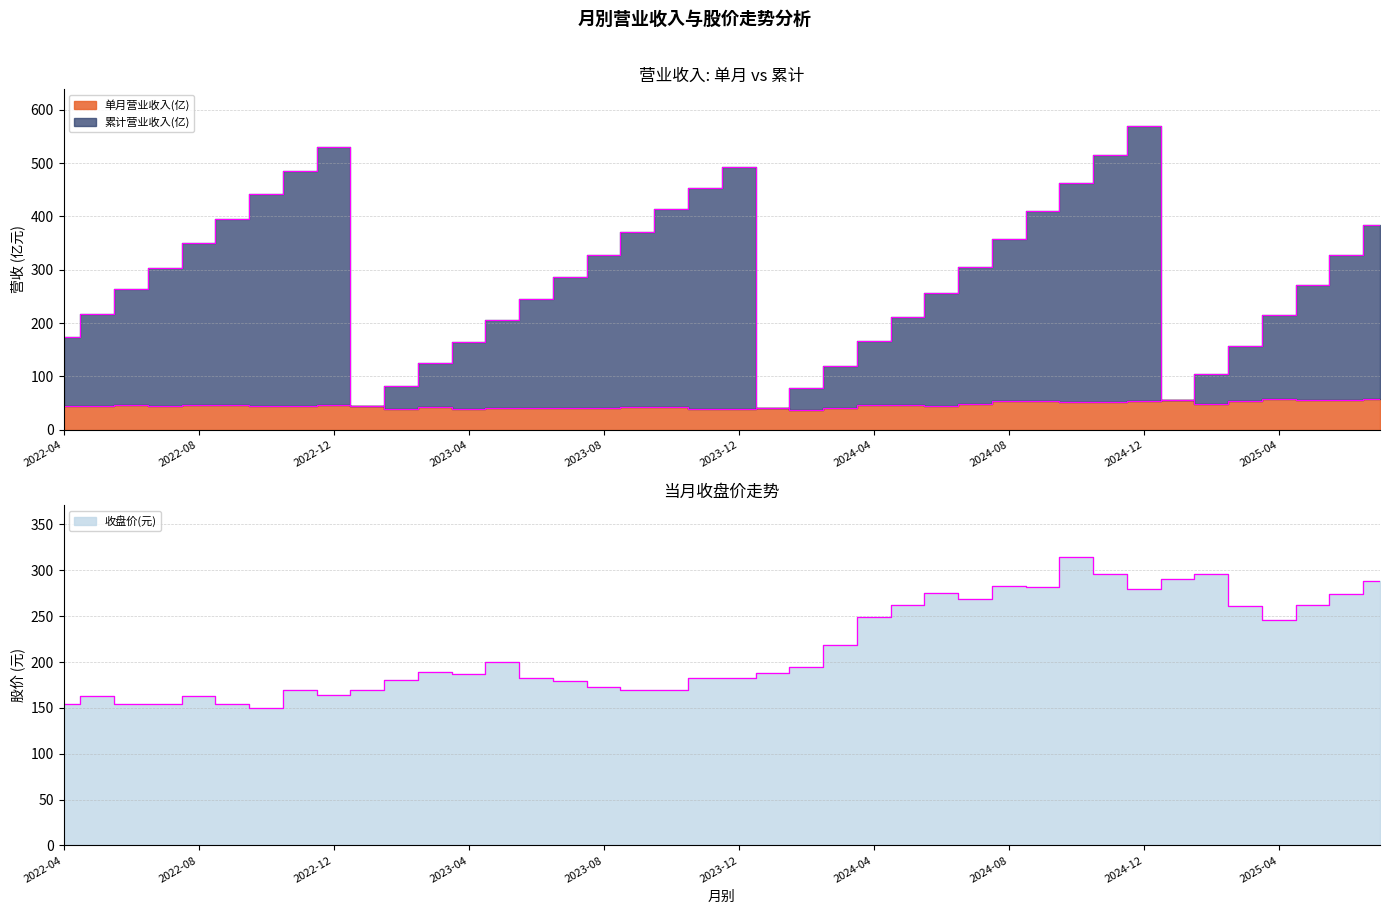

Where is the first local maximum for 单月营业收入(亿)?

2022-06